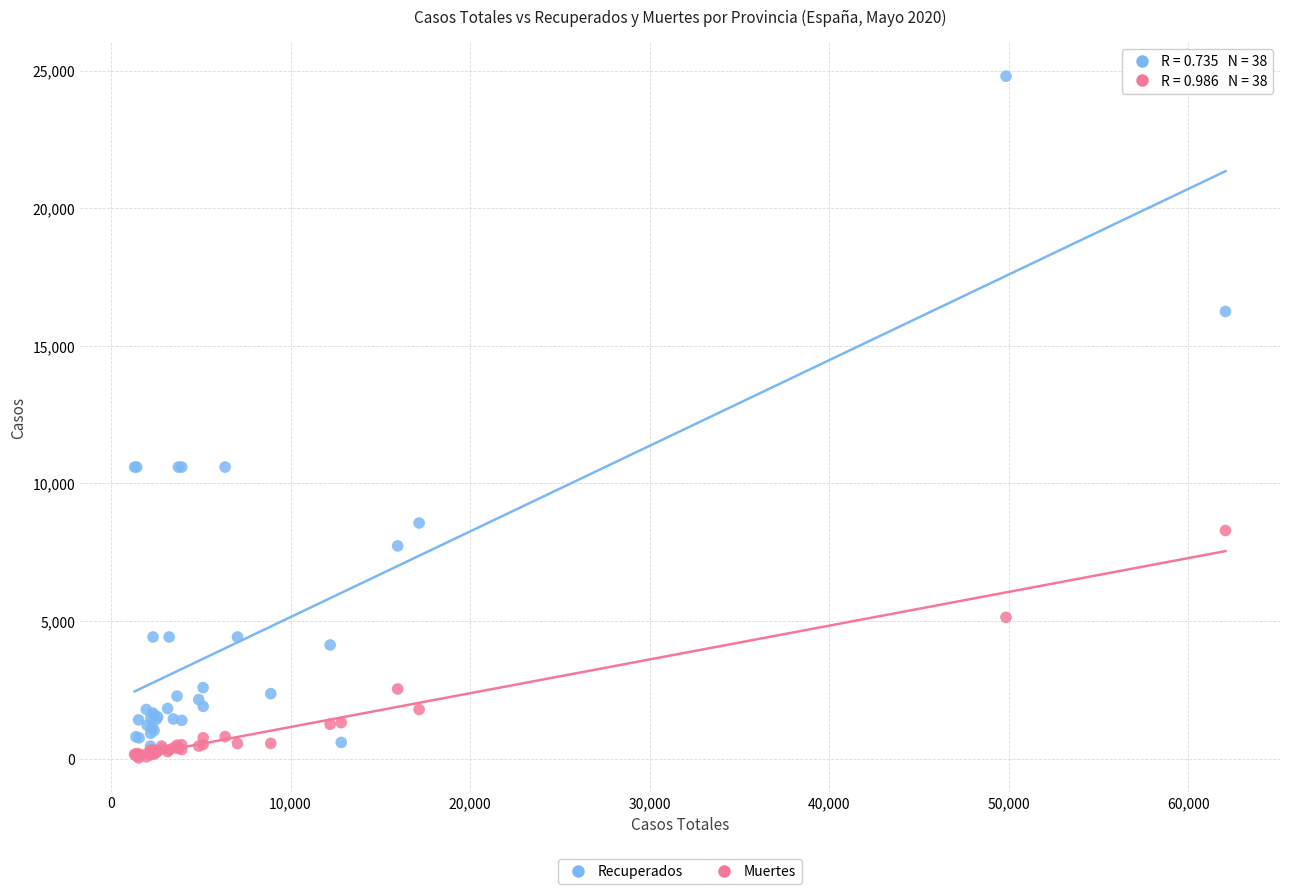

What are all the series names shown in the legend?

Recuperados, Muertes